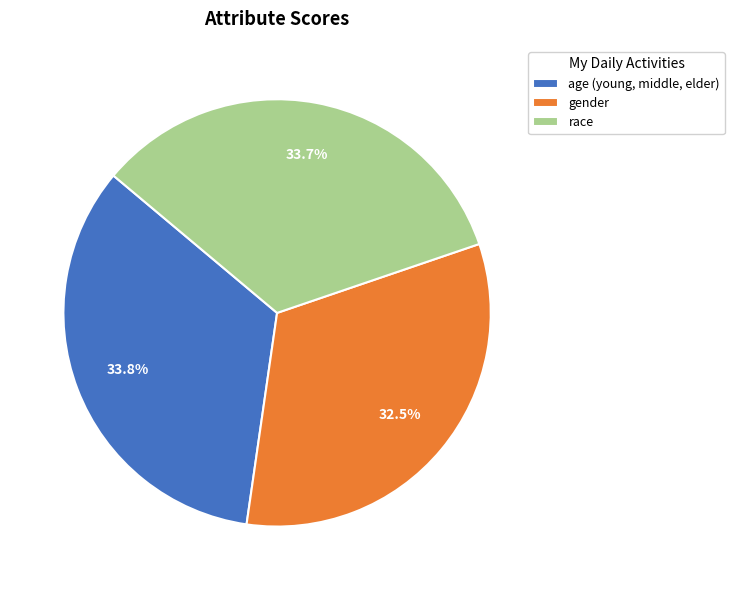

Is there a majority slice in this chart?

No